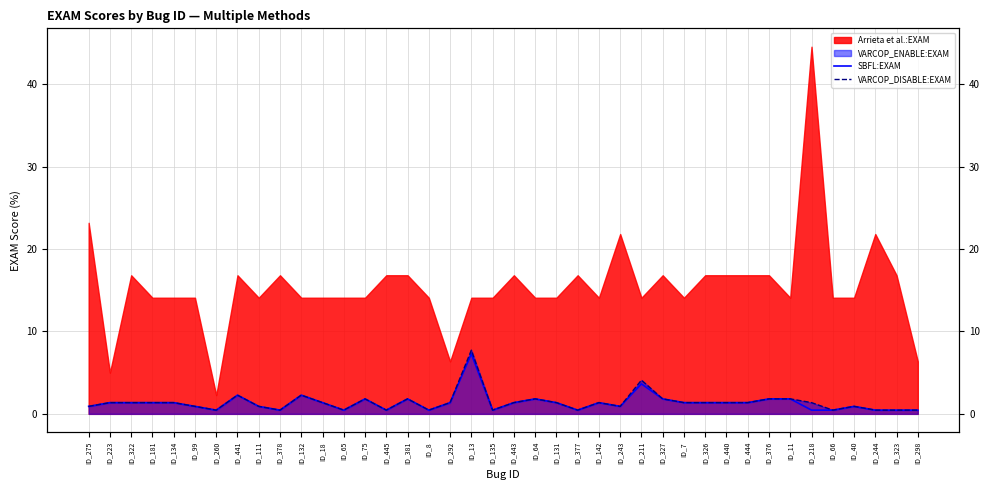

Is the value of VARCOP_DISABLE:EXAM at ID_75 greater than the value of SBFL:EXAM at ID_376?

No